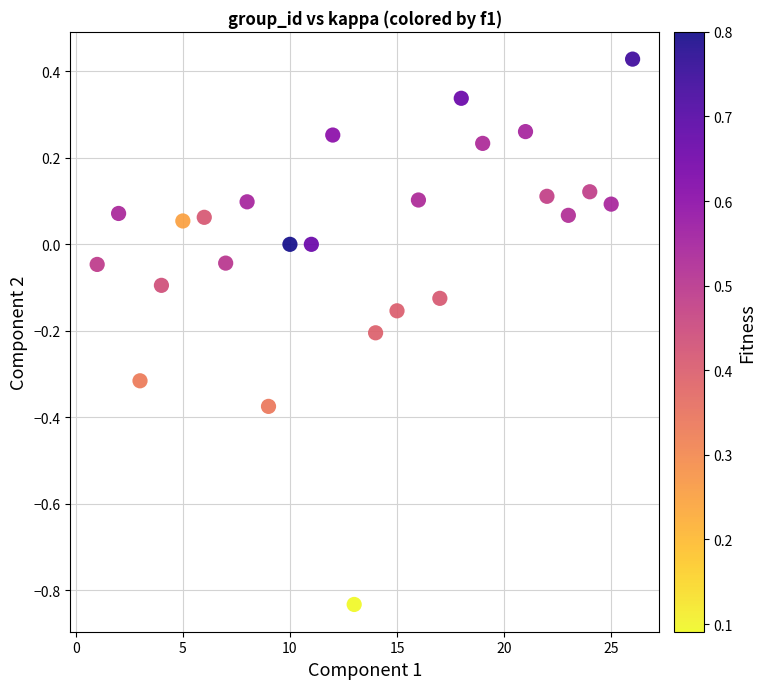

What is the range of Y values (max minus min)?

1.3